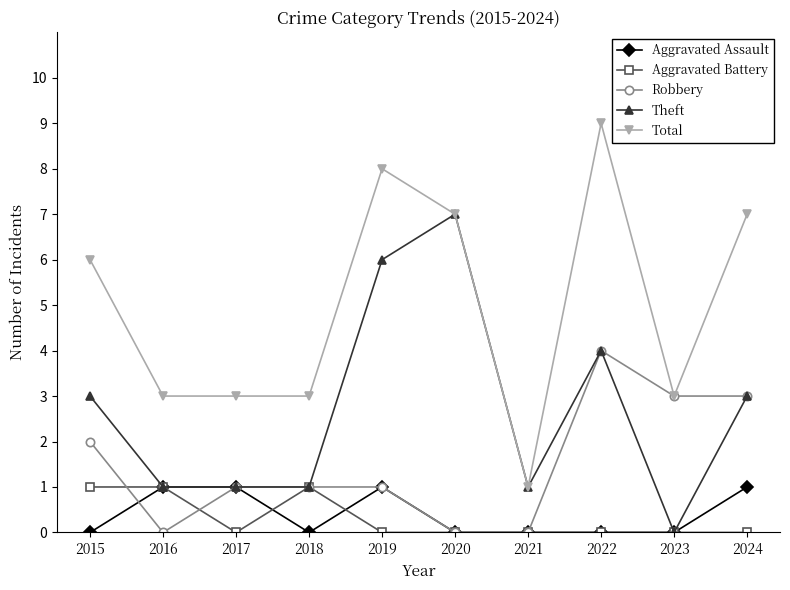

True or false: Total and Aggravated Assault cross at least once.

False